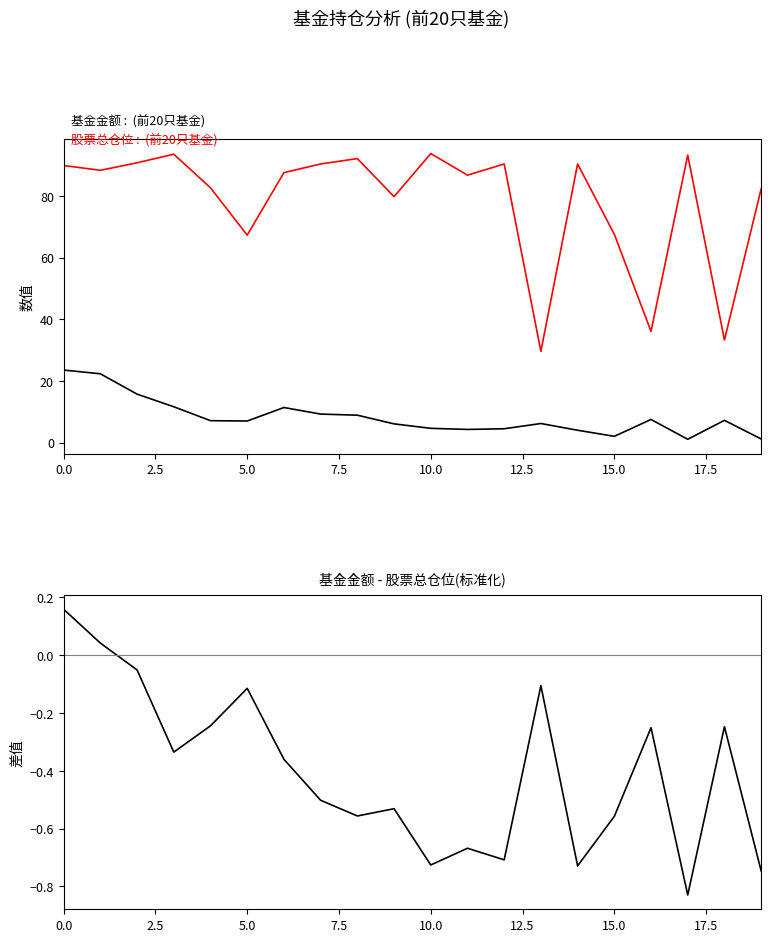

What is the difference between the maximum and minimum values in the 基金金额-股票总仓位(标准化) series?

1.0